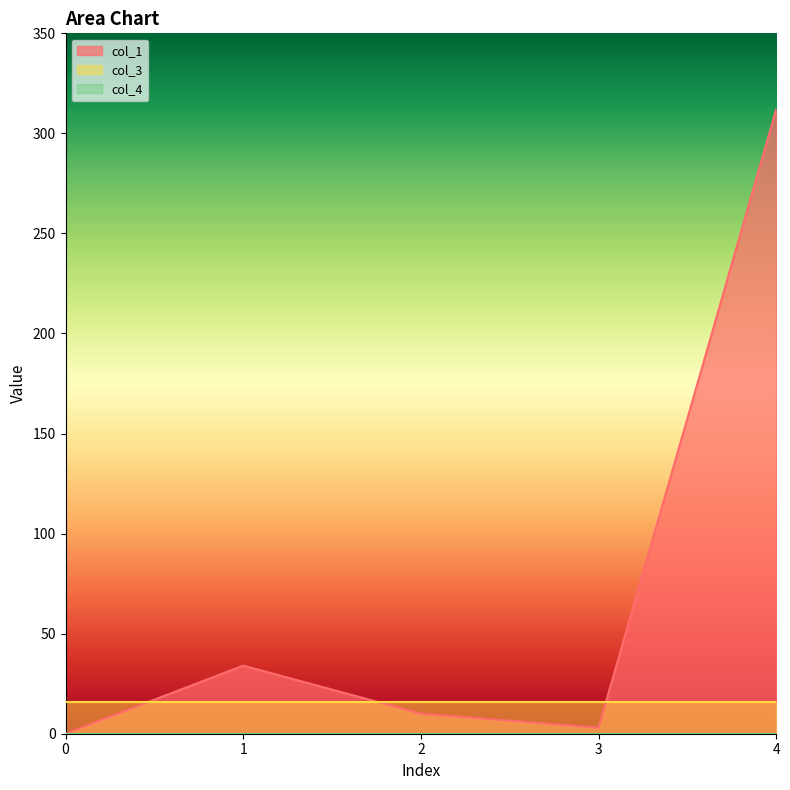

How many values in the col_1 series are below 10?

2